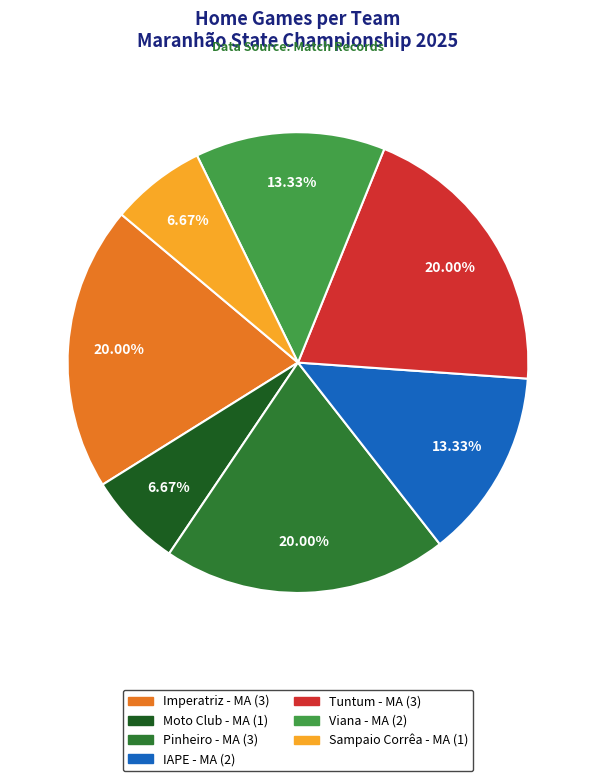

How many slices are in this pie chart?

7